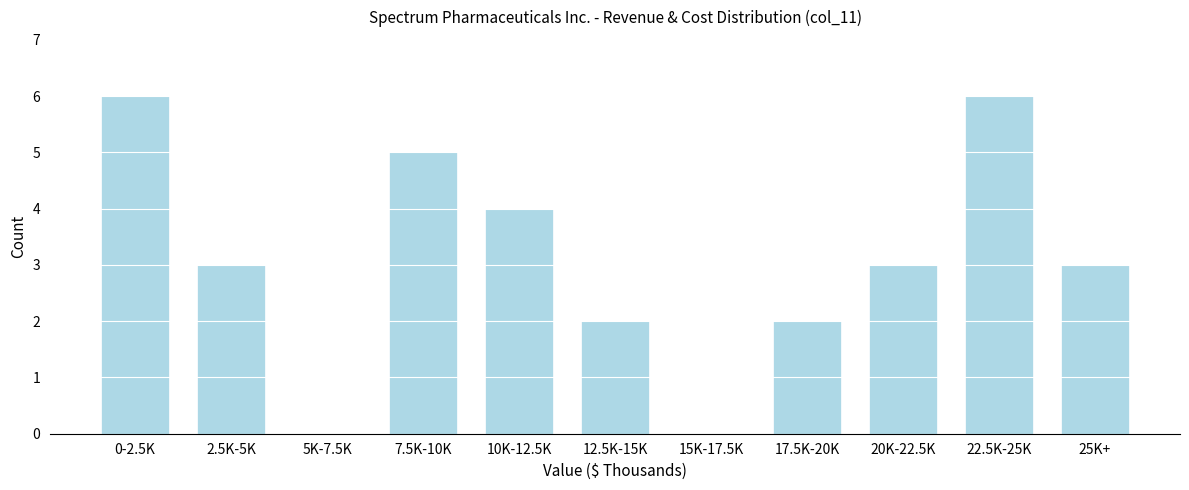

Reading right to left, what are all the values shown in this chart?

25K+=3	22.5K-25K=6	20K-22.5K=3	17.5K-20K=2	15K-17.5K=0	12.5K-15K=2	10K-12.5K=4	7.5K-10K=5	5K-7.5K=0	2.5K-5K=3	0-2.5K=6